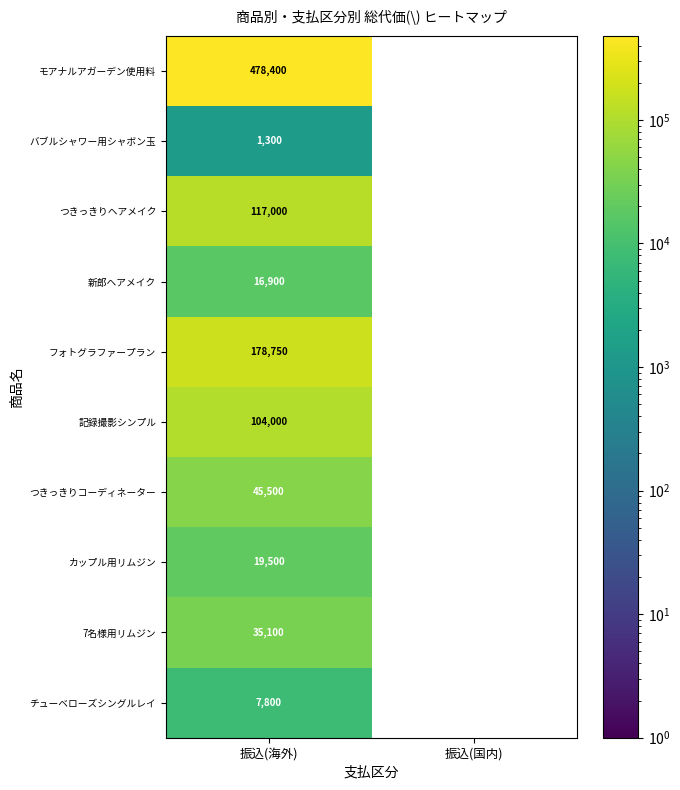

At how many categories does at least one series exceed 230649?

1